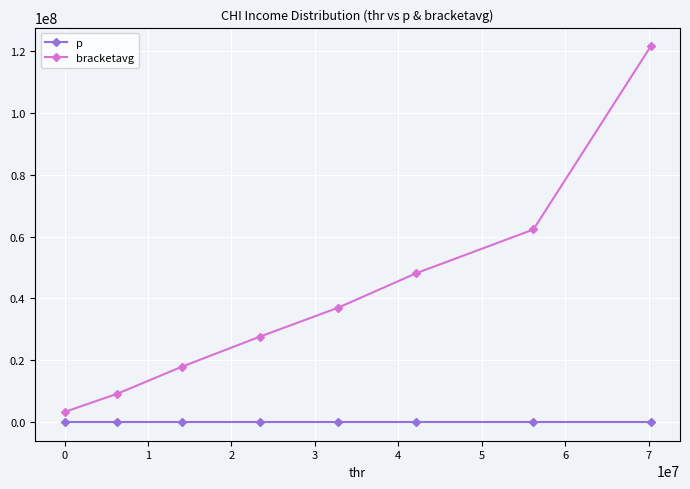

How many data points in bracketavg are less than 36962364?

4